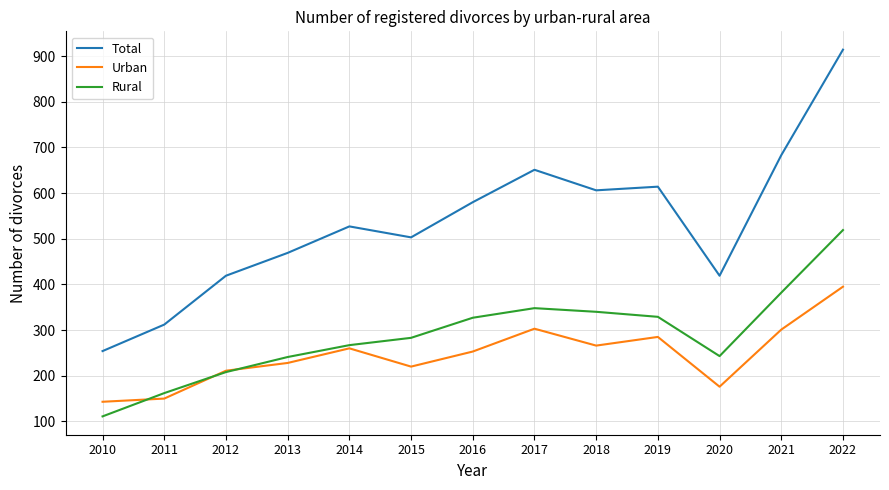

Is the value of Total at 2019 greater than the value of Rural at 2011?

Yes